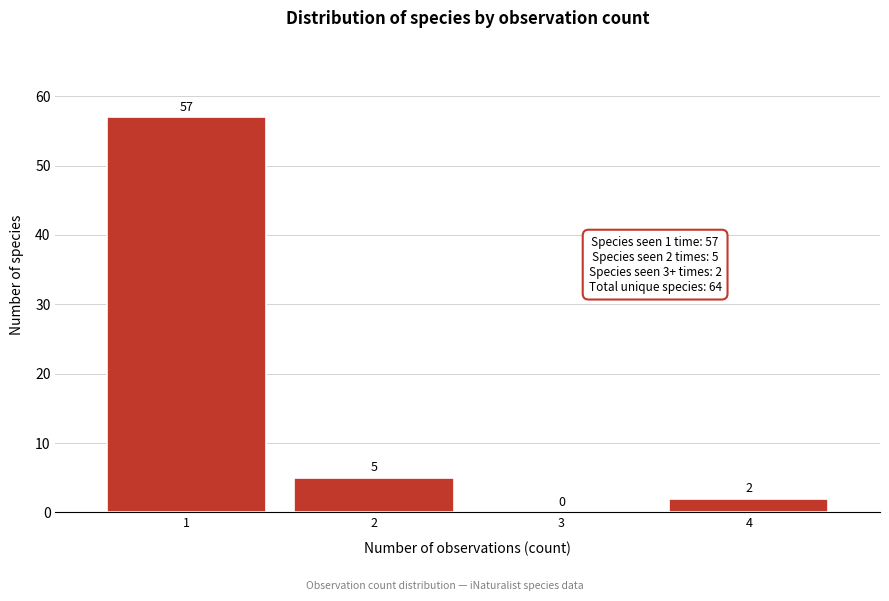

Reading left to right, extract all data points from this chart.

1=57	2=5	3=0	4=2